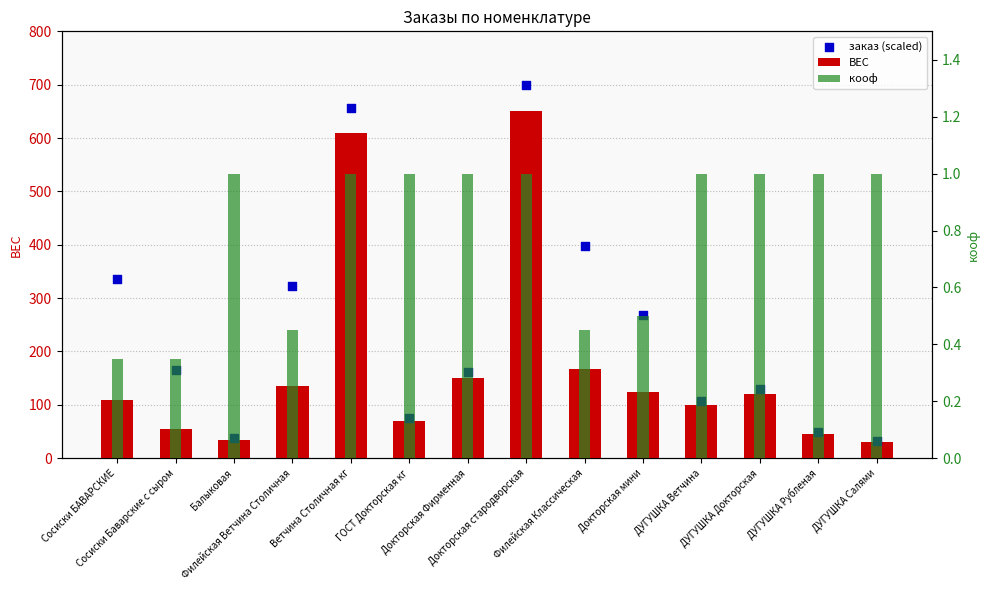

Which series has the largest total across all categories?

заказ (scaled)